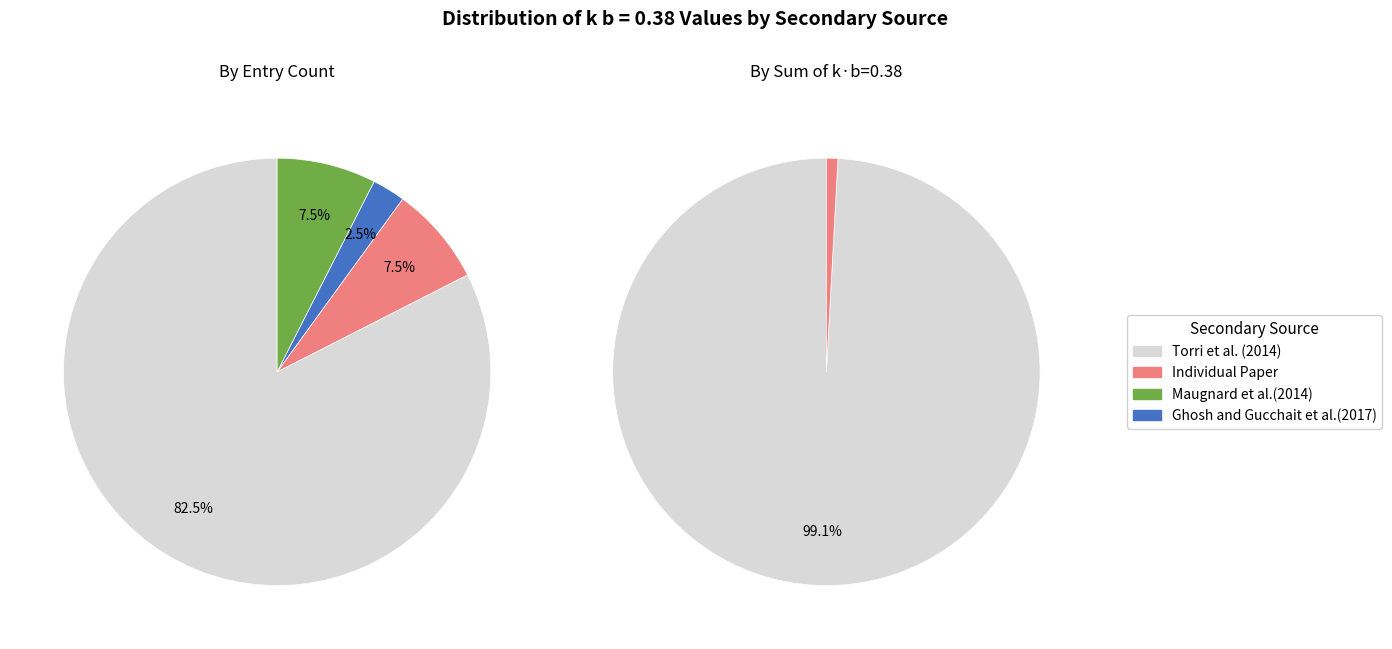

Which slice is the largest?

Torri et al. (2014)